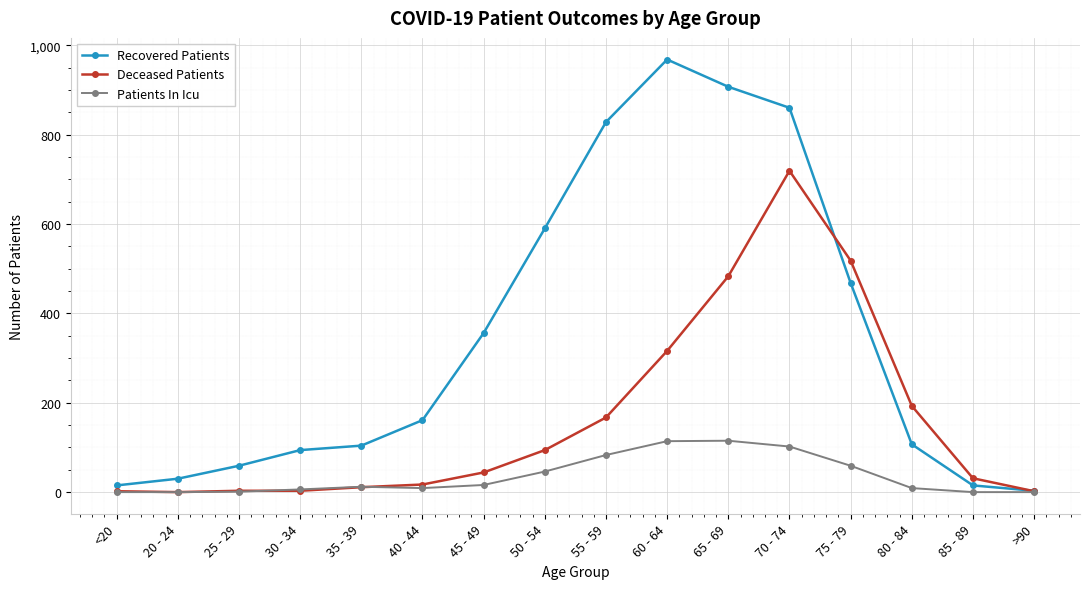

True or false: Patients In Icu has a value of 6 at 30 - 34.

True